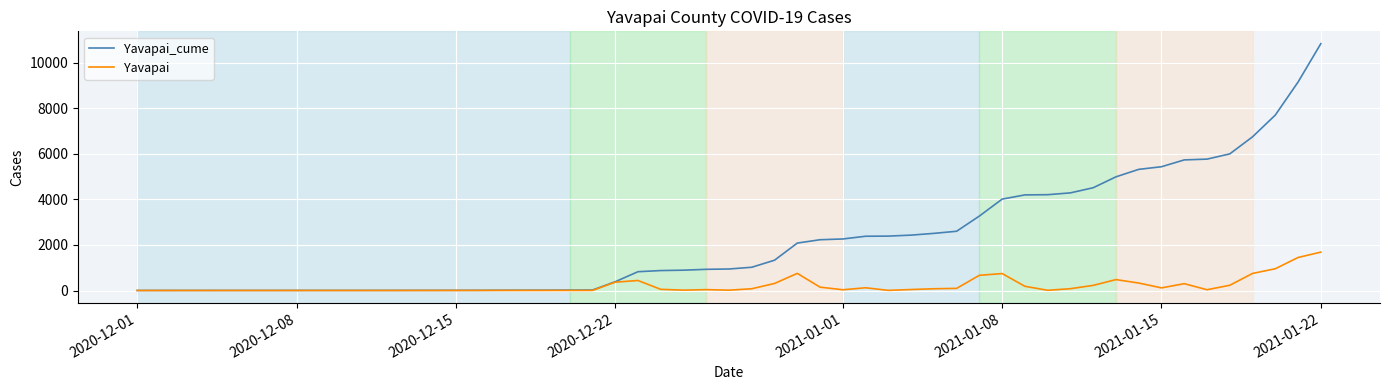

Which series has the widest spread of values?

Yavapai_cume